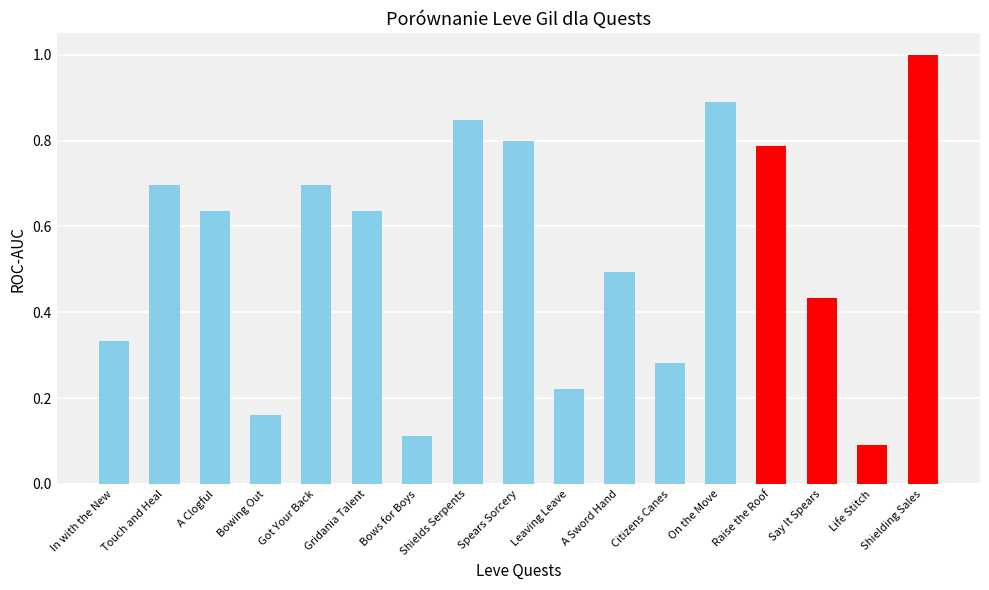

What is the maximum value shown in the chart?

1.0